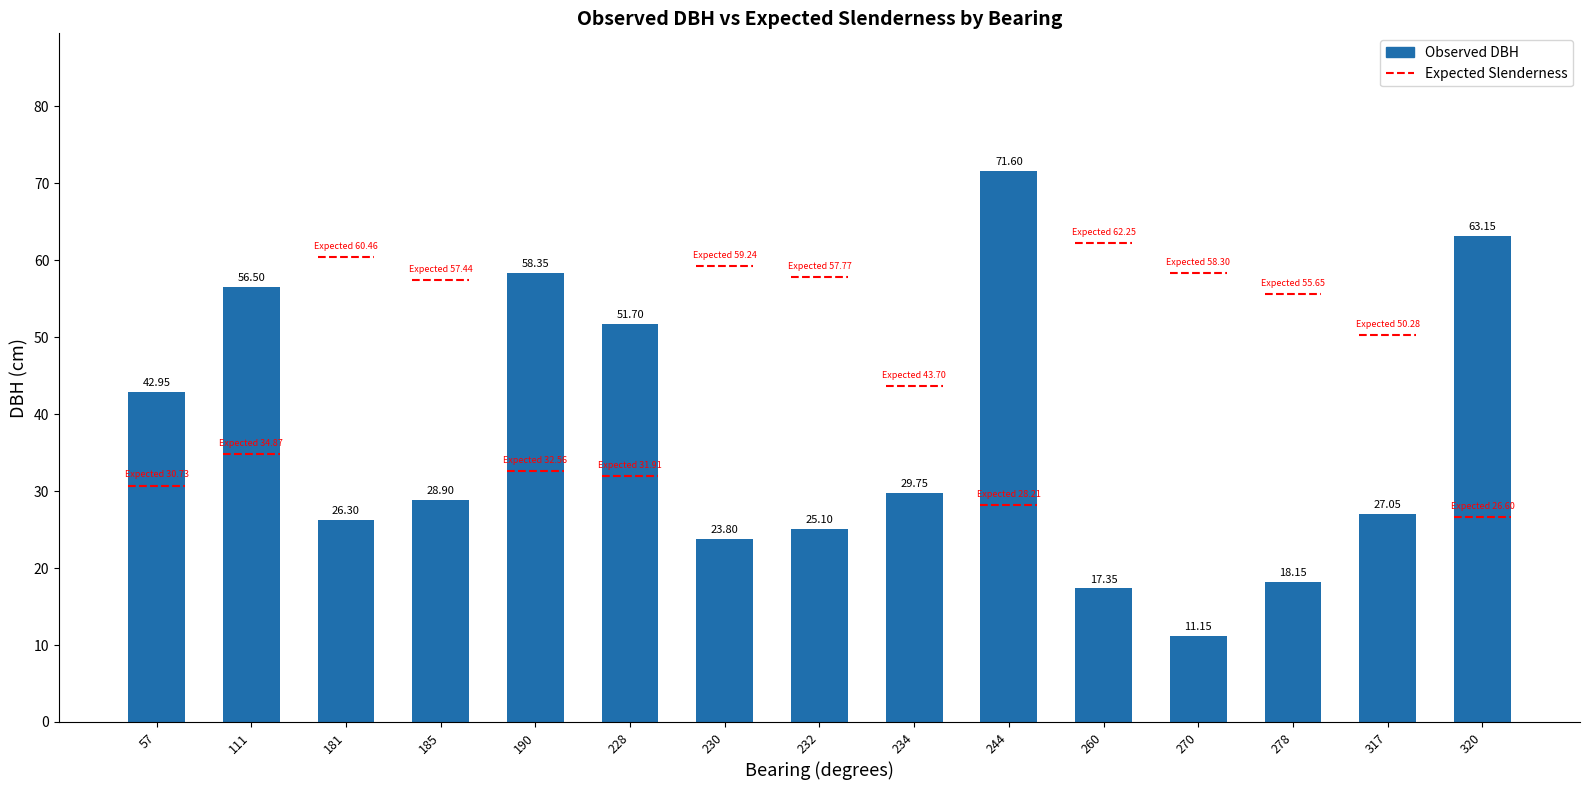

True or false: the data shows 23.8 at 230.

True